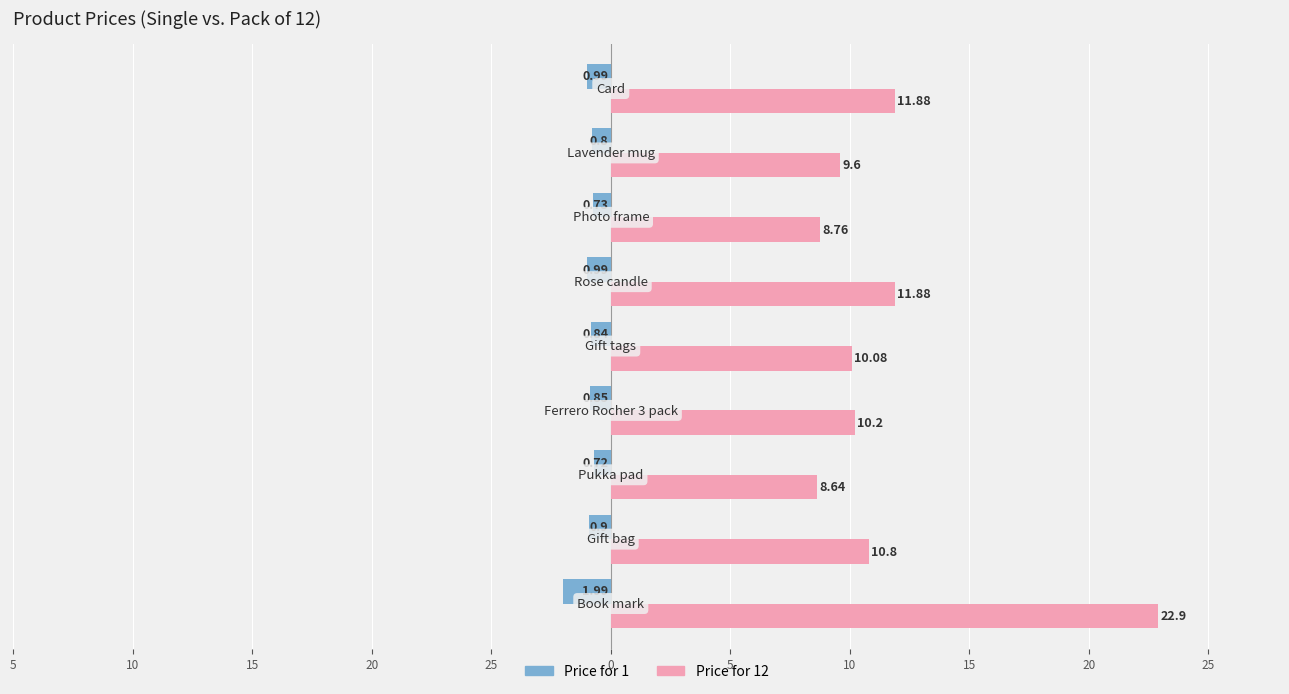

Rank the series by their average value, from lowest to highest.

Price for 1, Price for 12